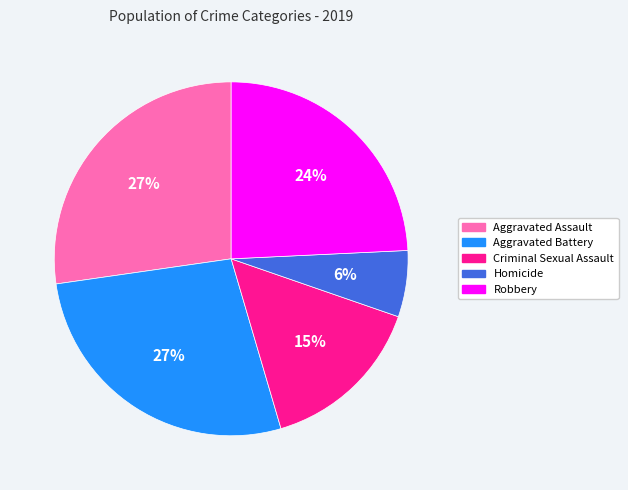

To the nearest percent, what is the combined percentage of Aggravated Battery and Criminal Sexual Assault?

42%